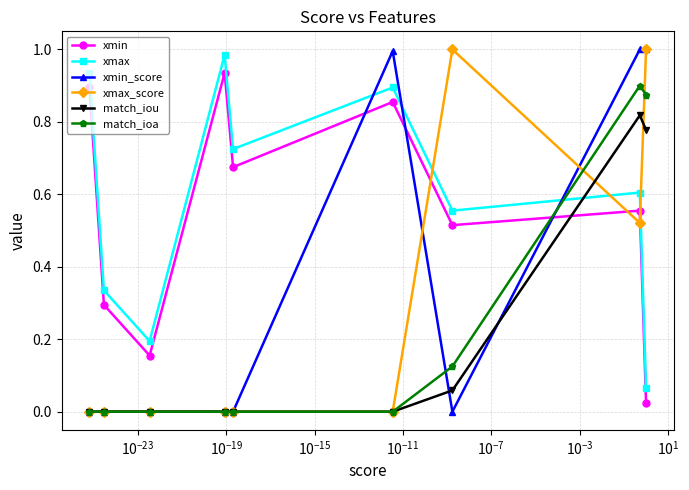

True or false: xmin and xmax intersect in this chart.

False